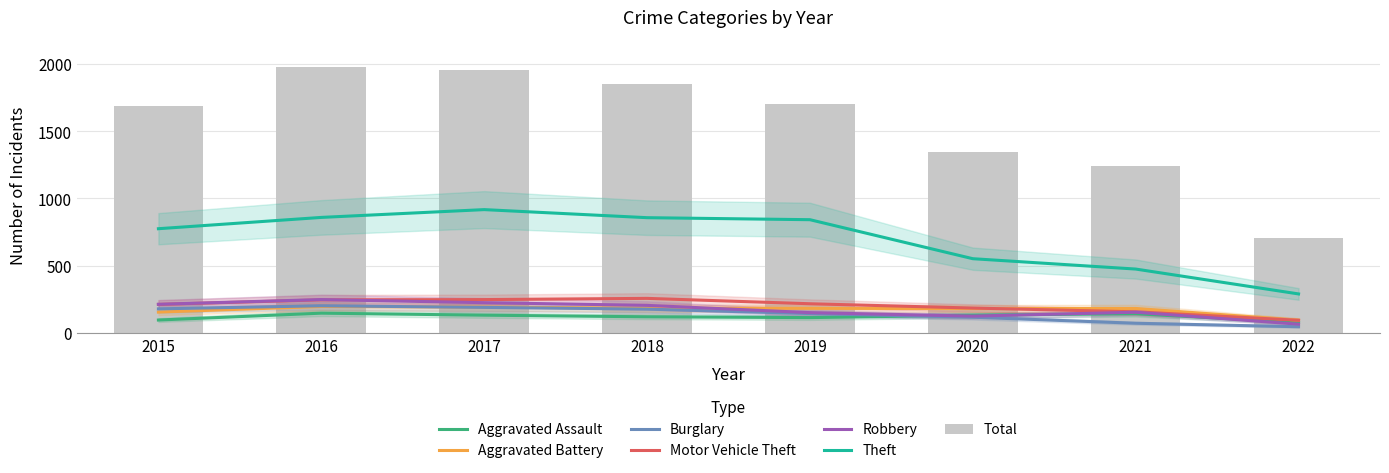

True or false: Theft has a value of 401 at 2022.

False